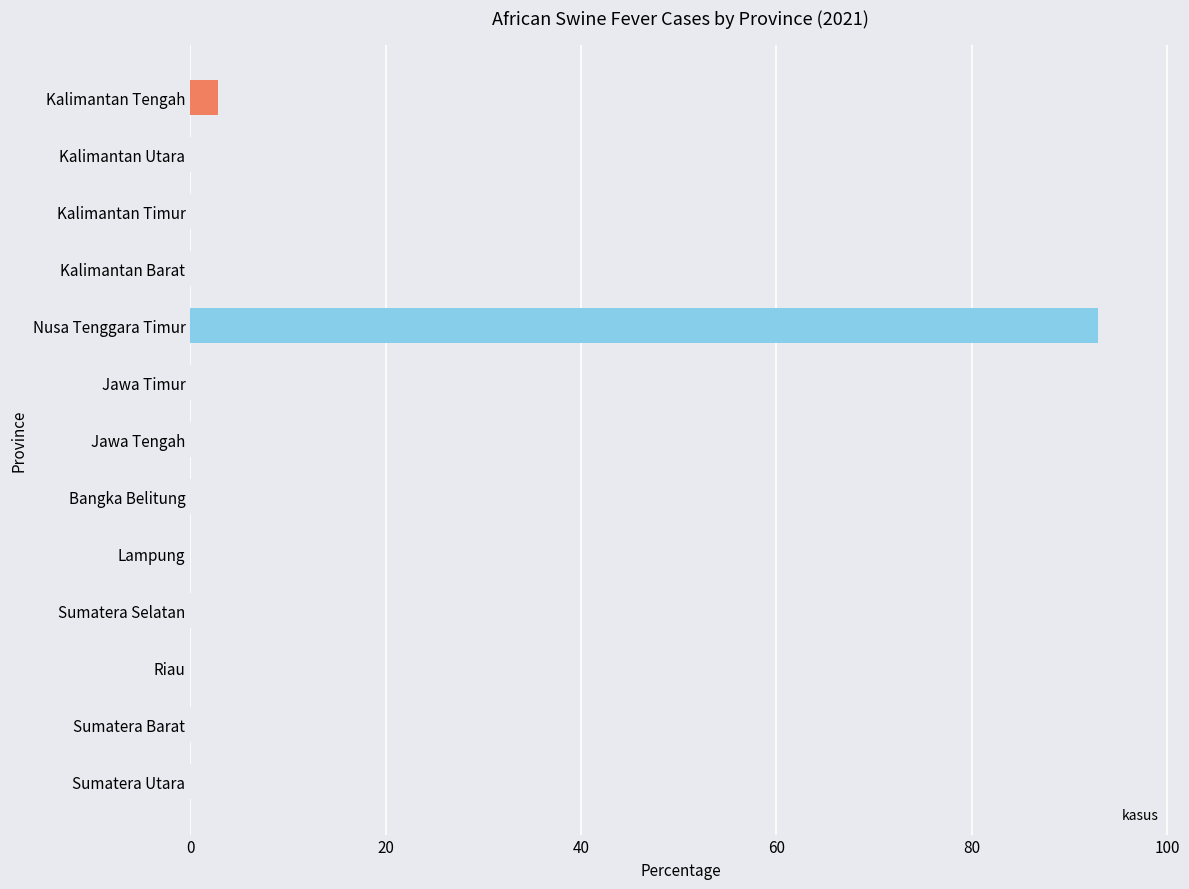

The chart shows a value of 93.0 at Nusa Tenggara Timur. True or false?

True